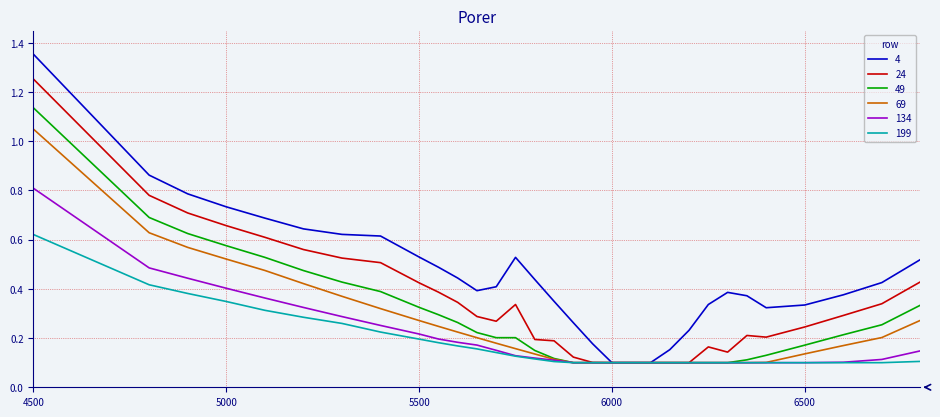

List the series in order of their peak value, highest first.

4, 24, 49, 69, 134, 199